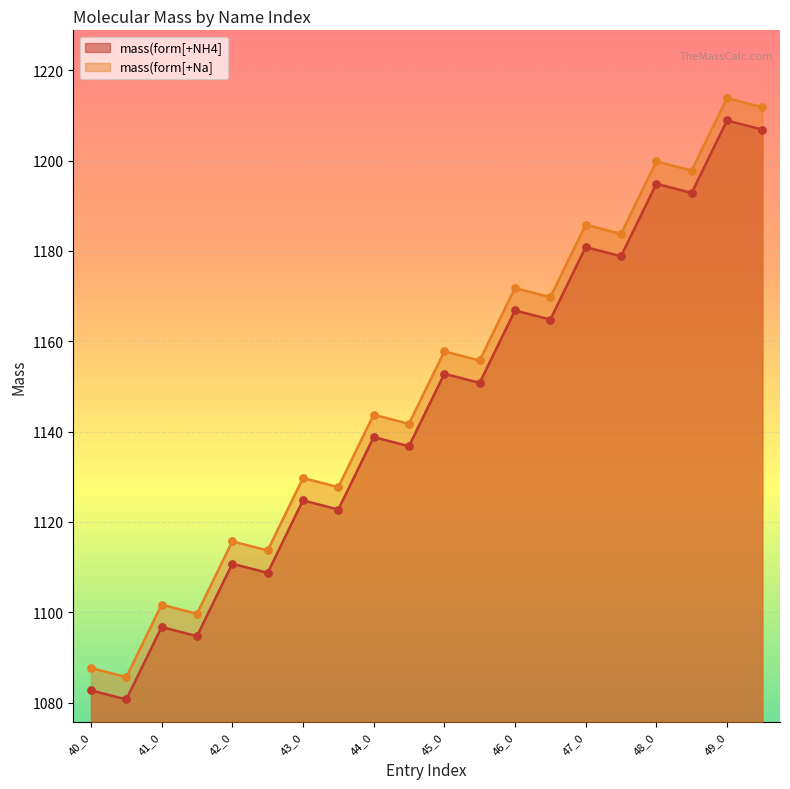

What are all the series names shown in the legend?

mass(form[+NH4], mass(form[+Na]